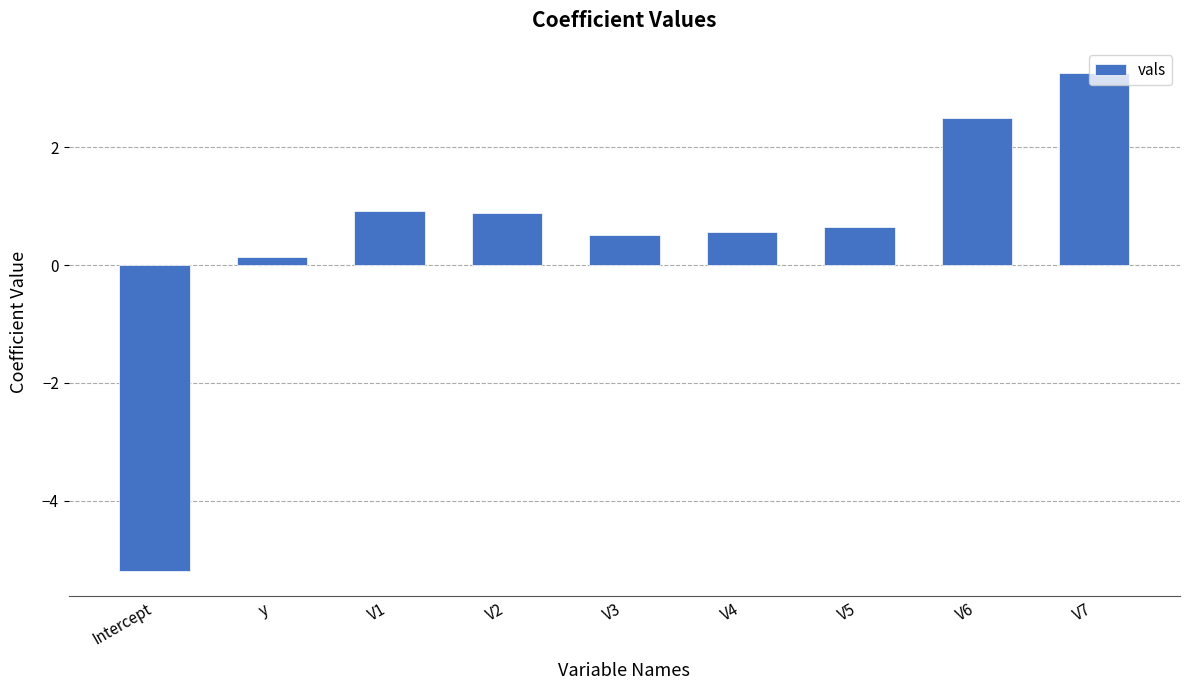

At which label does the data first exceed 0?

y